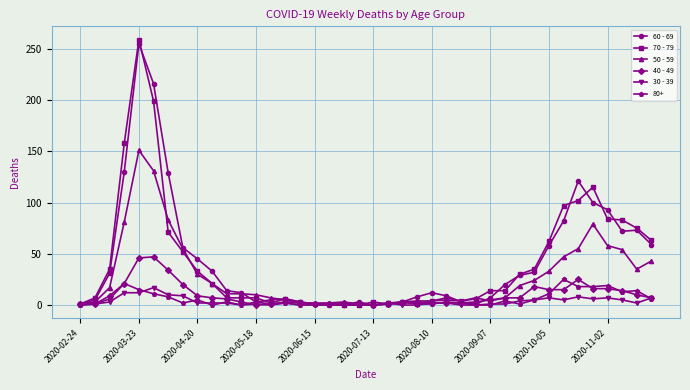

What is the maximum value shown in the chart?

259